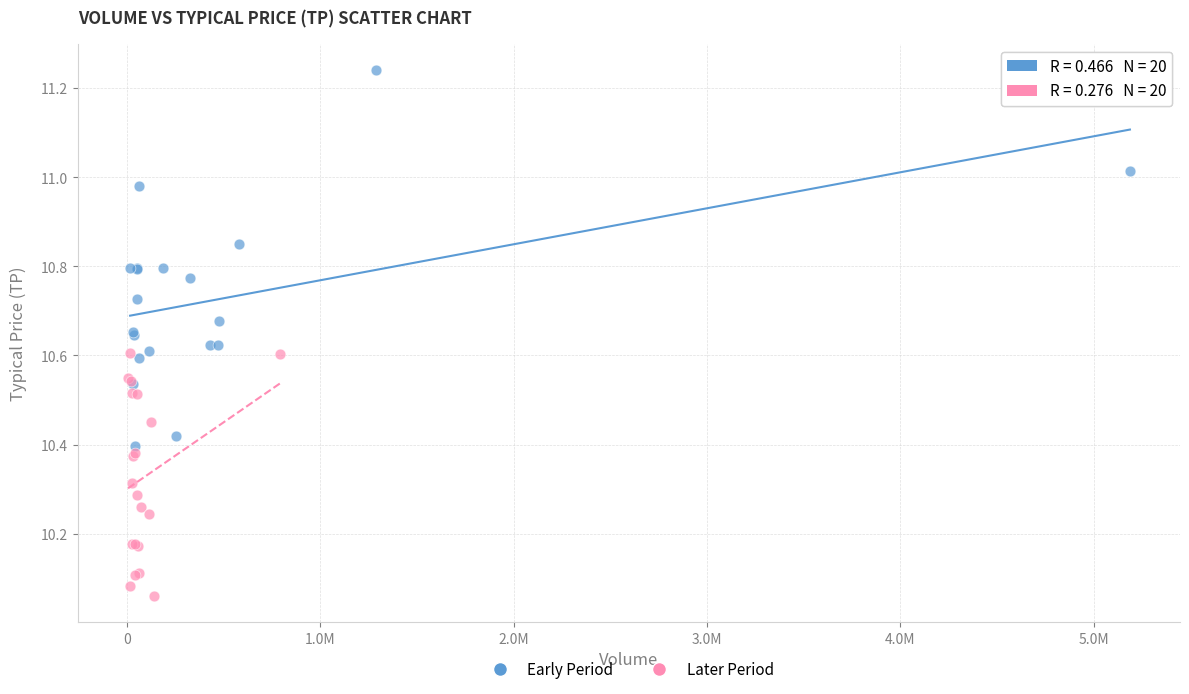

Which series reaches the maximum Y coordinate?

Early Period